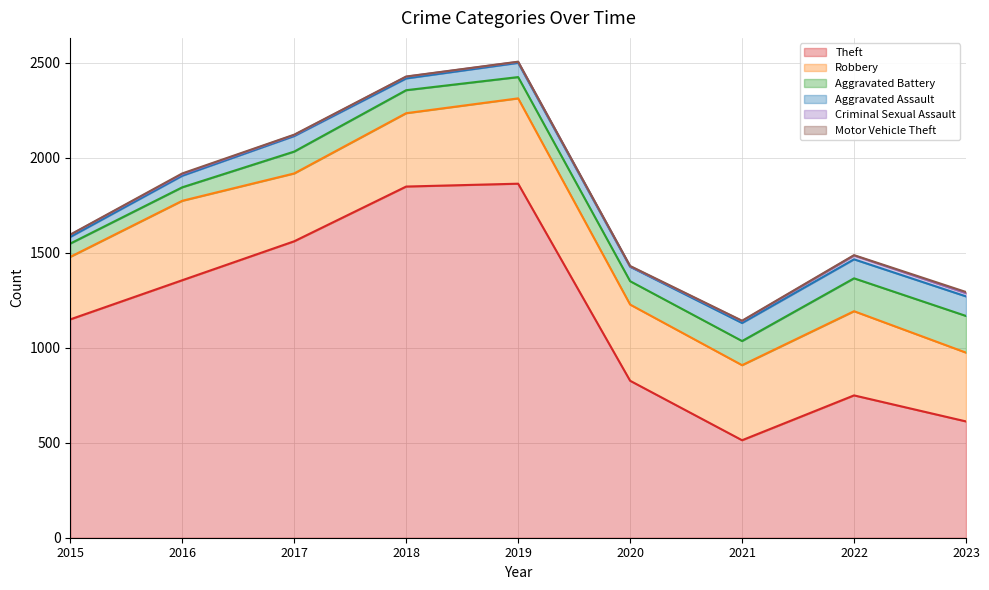

Reading right to left, extract all data points from this chart.

Theft: 2023=612	2022=749	2021=513	2020=826	2019=1863	2018=1848	2017=1560	2016=1355	2015=1149
Robbery: 2023=362	2022=443	2021=395	2020=401	2019=449	2018=386	2017=357	2016=418	2015=329
Aggravated Battery: 2023=193	2022=173	2021=127	2020=123	2019=112	2018=121	2017=115	2016=71	2015=70
Aggravated Assault: 2023=103	2022=100	2021=95	2020=76	2019=75	2018=62	2017=82	2016=61	2015=35
Criminal Sexual Assault: 2023=17	2022=20	2021=10	2020=2	2019=5	2018=9	2017=5	2016=8	2015=11
Motor Vehicle Theft: 2023=6	2022=2	2021=2	2020=2	2019=1	2018=1	2017=2	2016=4	2015=1